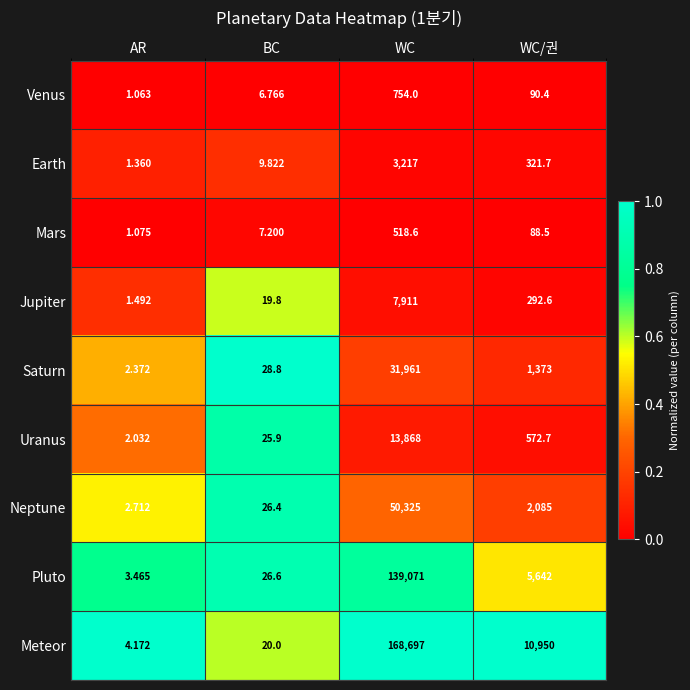

Which series has the widest spread of values?

Meteor